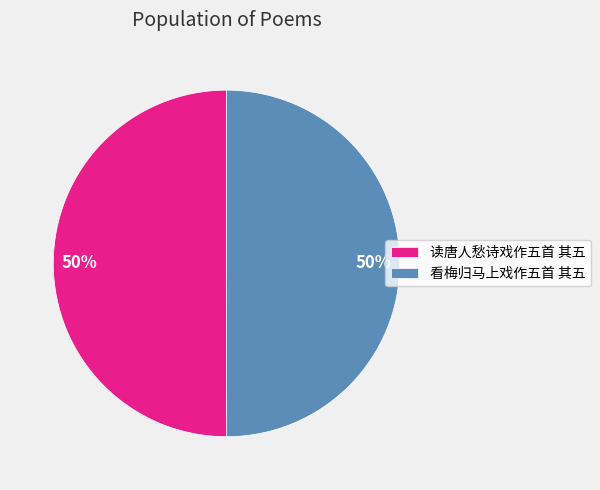

To the nearest percent, what percentage of the pie is 看梅归马上戏作五首 其五?

50%